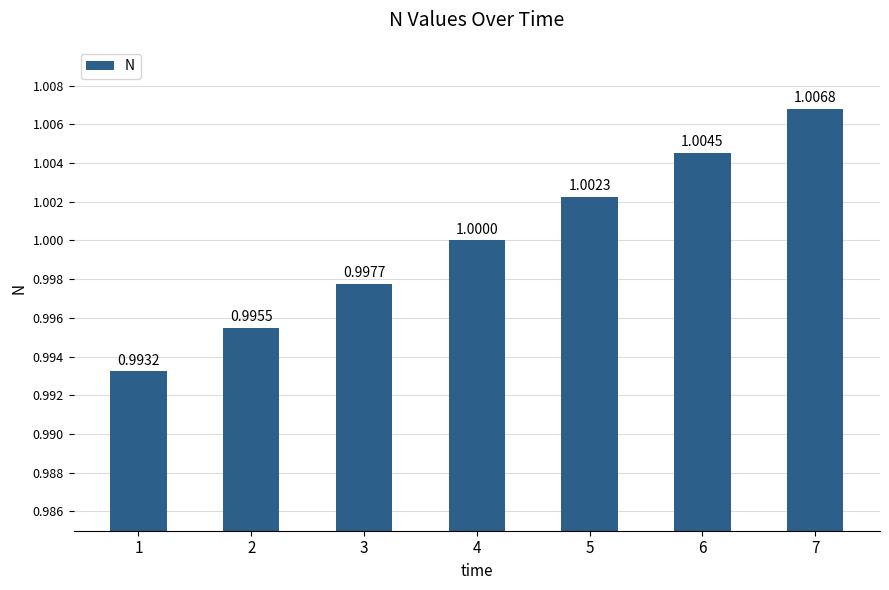

Rank the categories by value from highest to lowest.

7, 6, 5, 4, 3, 2, 1